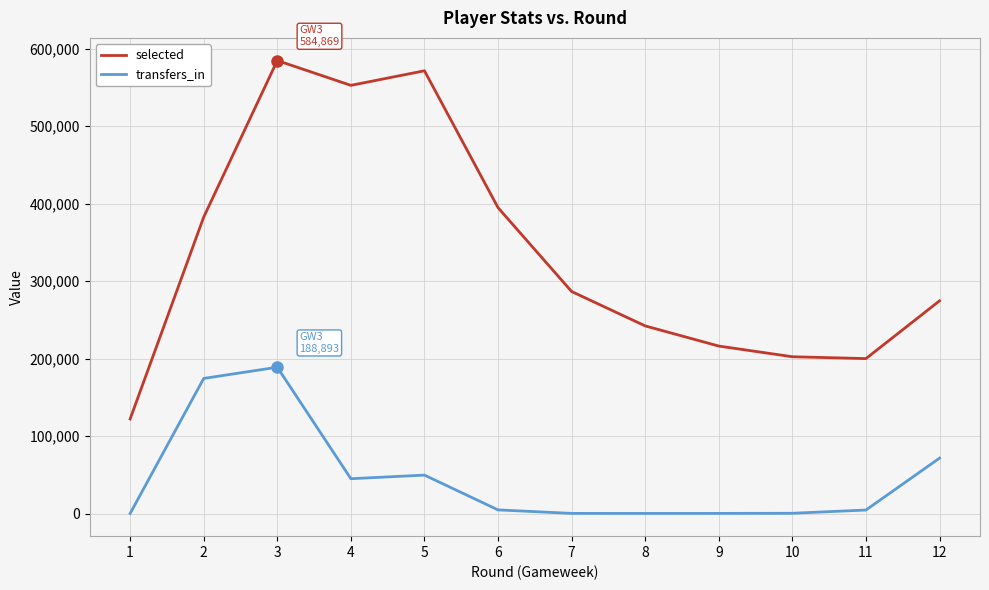

What is the maximum value shown in the chart?

584869